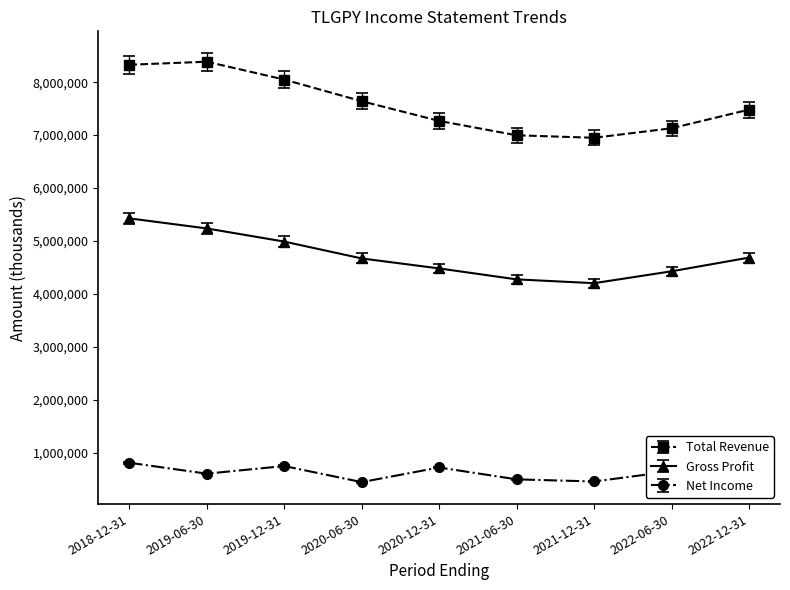

True or false: Gross Profit and Net Income cross at least once.

False